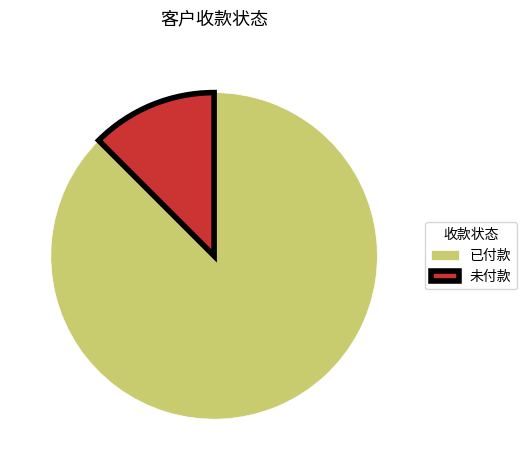

Is 未付款 the majority of the pie?

No